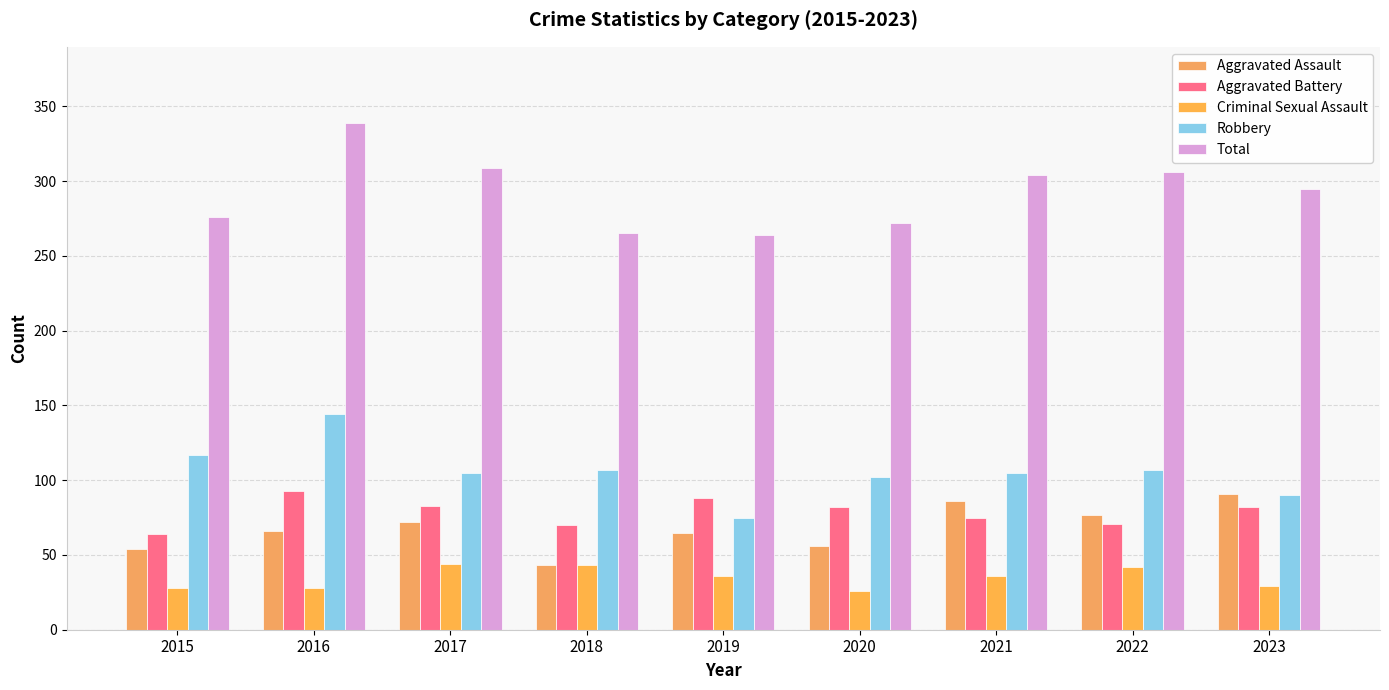

What is the difference between the Total values at 2018 and 2016?

74